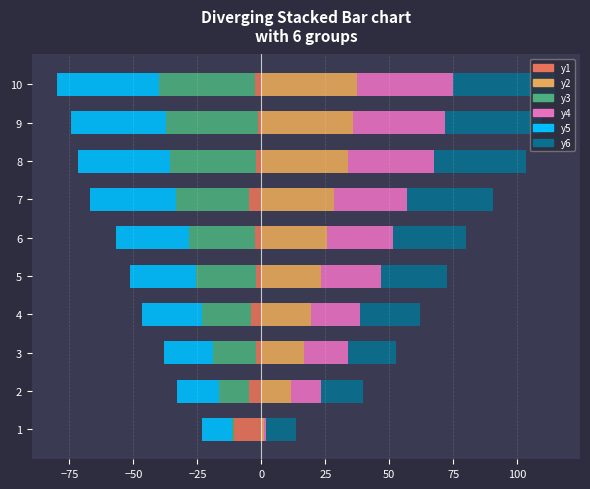

How many bars are there in total?

60